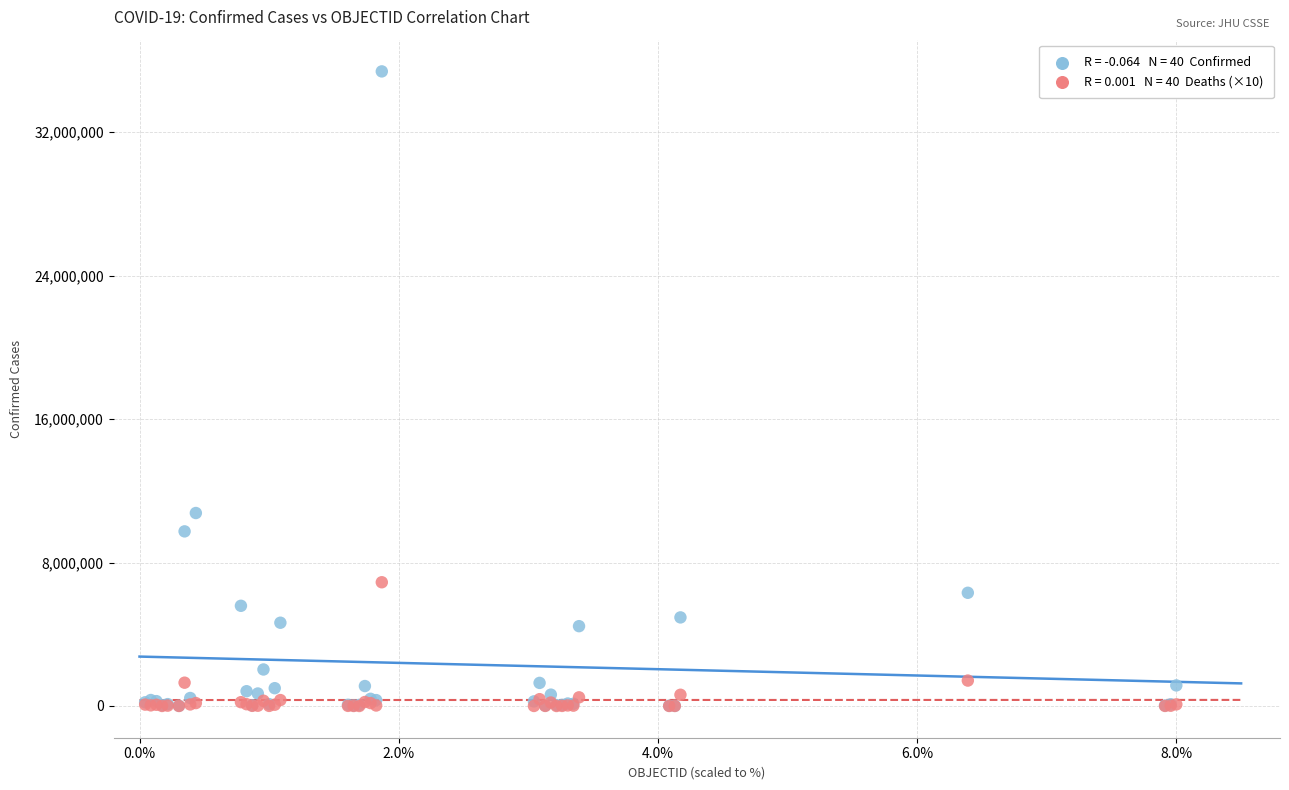

Across all series, what Y value is closest to 17698200?

10763649